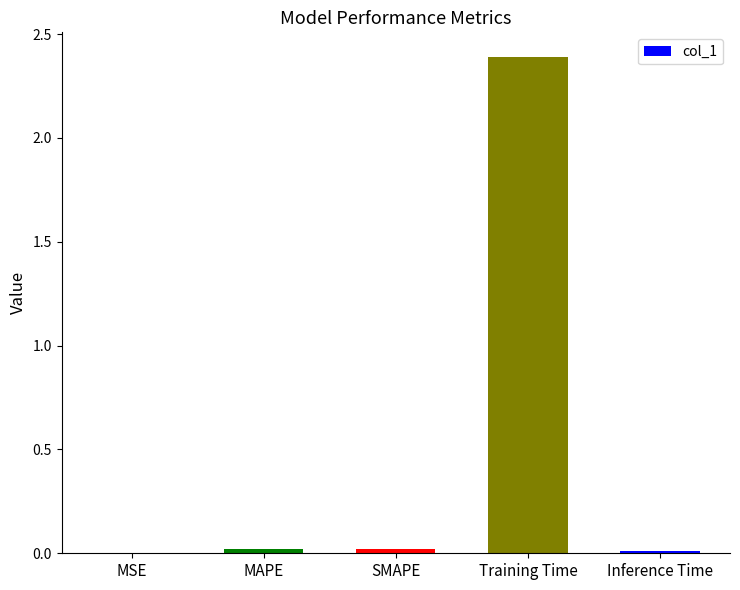

True or false: the data shows 0.0 at SMAPE.

True